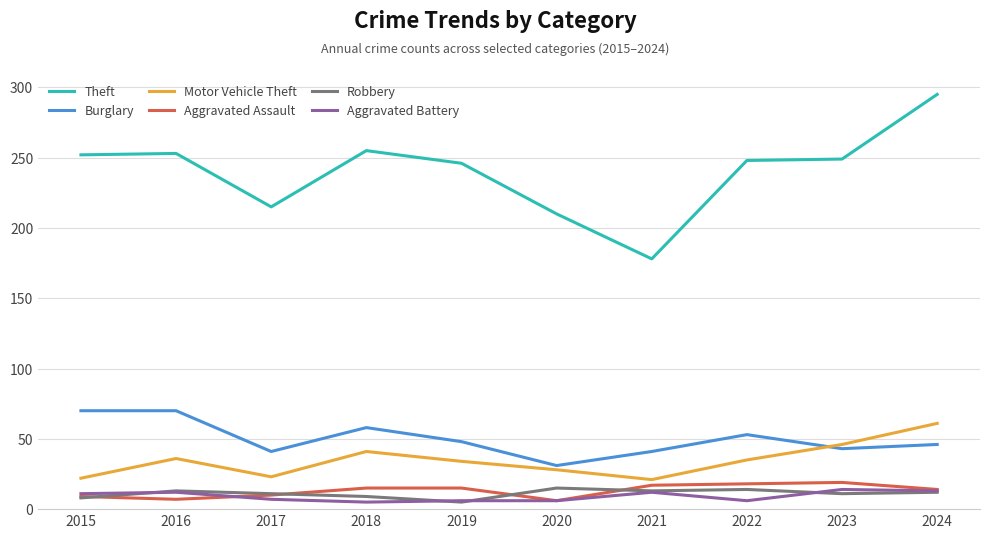

True or false: Burglary has more than 0 interior local peaks.

True